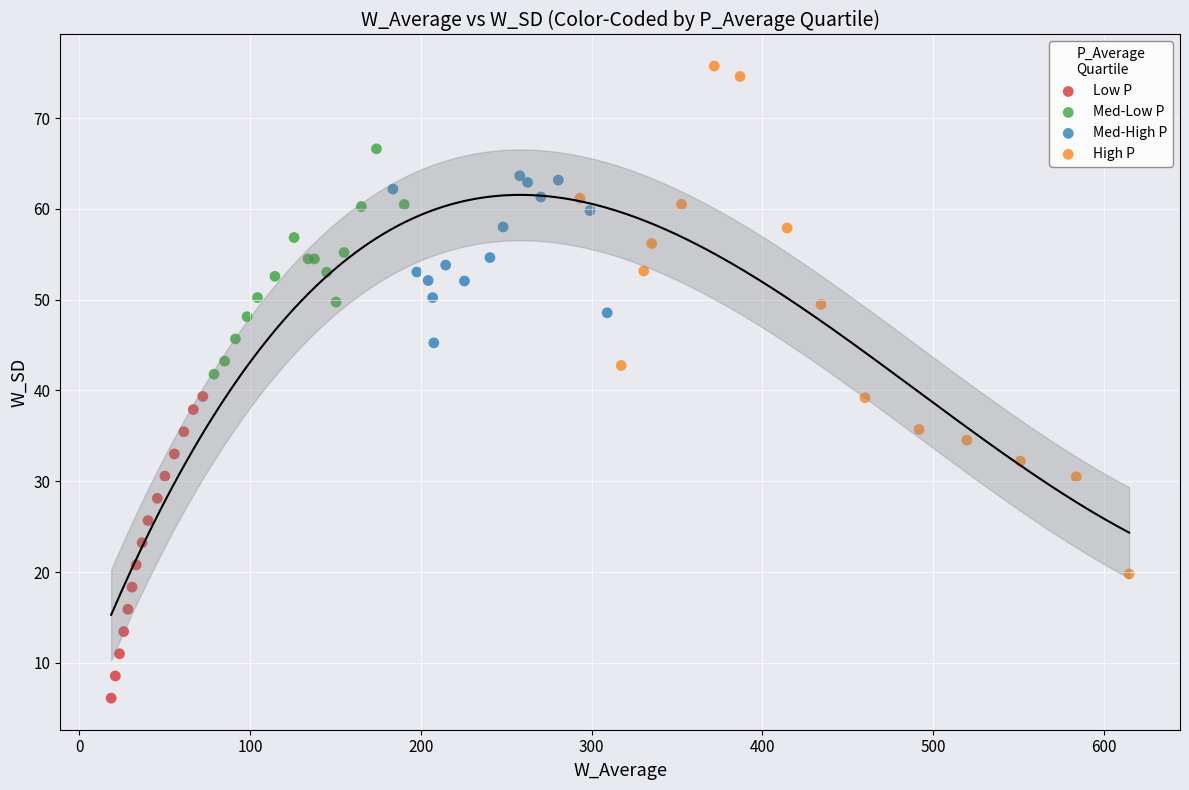

Which series reaches the maximum Y coordinate?

High P